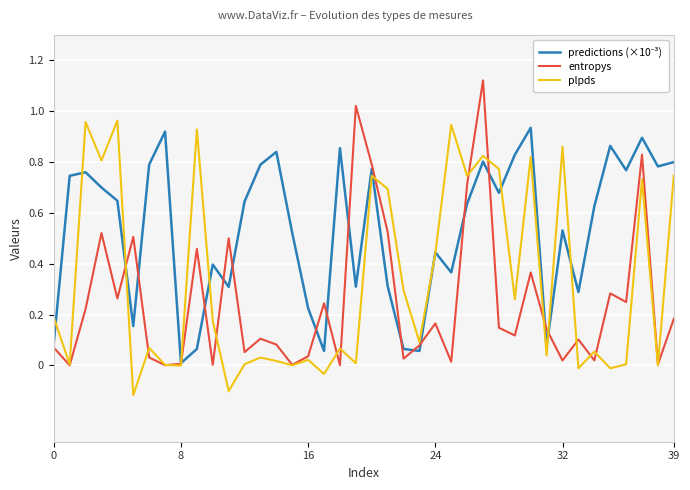

What is the smallest value displayed?

-0.1